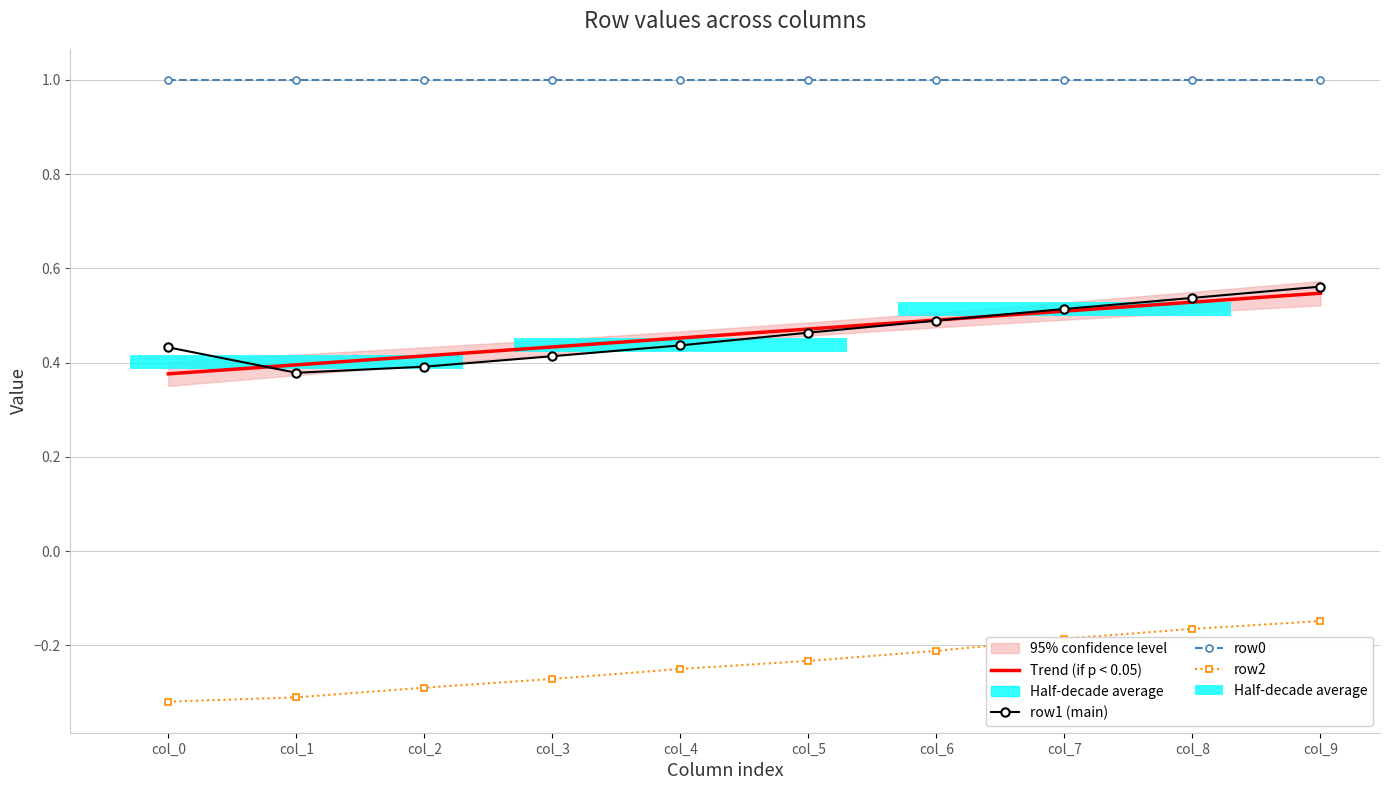

What is the difference between the maximum and second lowest values in the row2 series?

0.2